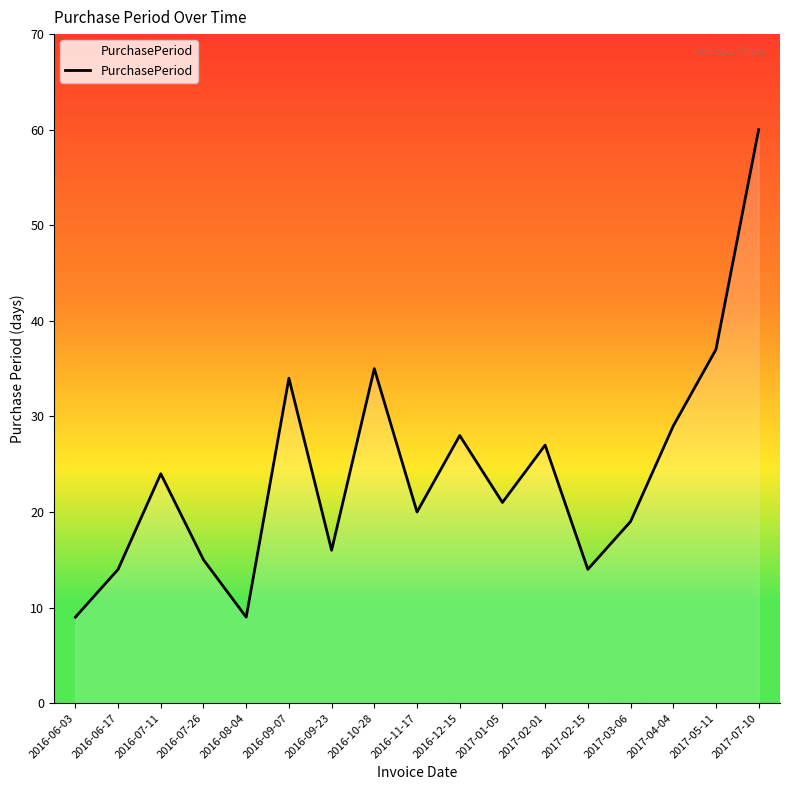

Reading left to right, transcribe all the data shown in this chart.

2016-06-03=9	2016-06-17=14	2016-07-11=24	2016-07-26=15	2016-08-04=9	2016-09-07=34	2016-09-23=16	2016-10-28=35	2016-11-17=20	2016-12-15=28	2017-01-05=21	2017-02-01=27	2017-02-15=14	2017-03-06=19	2017-04-04=29	2017-05-11=37	2017-07-10=60